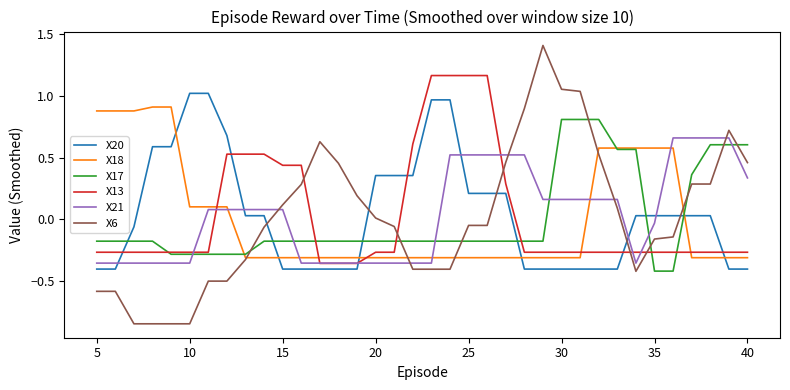

How many intersections are there between X17 and X6?

8